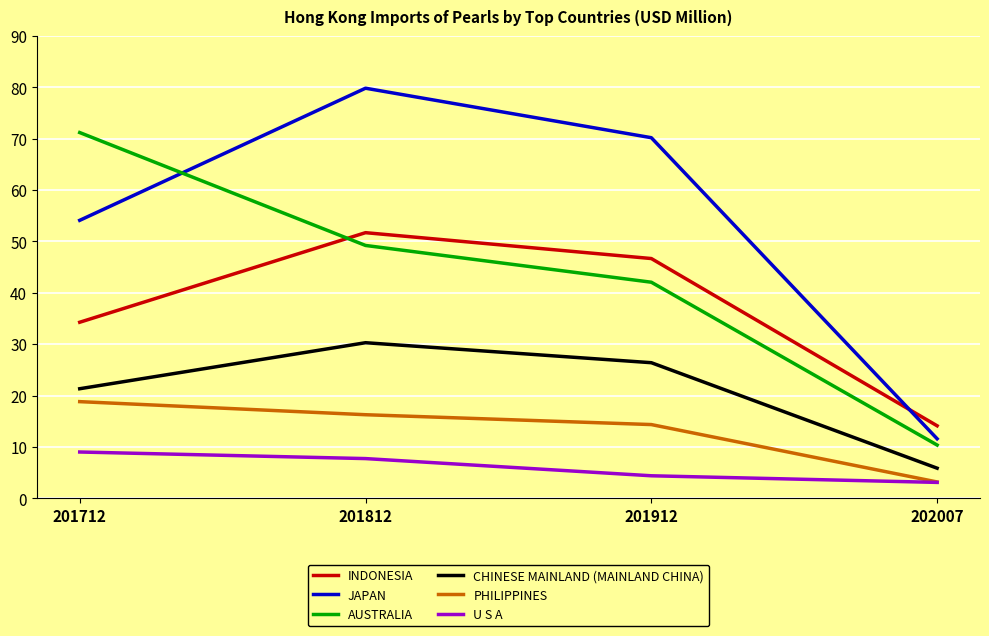

What is the sum of all PHILIPPINES values?

52.6